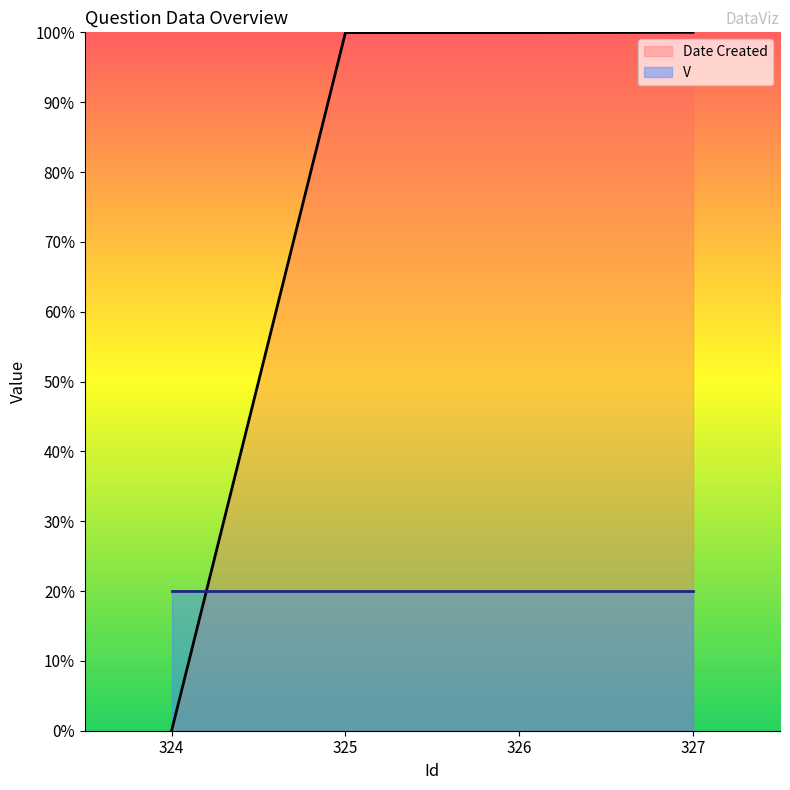

How many data points does each series have?

4